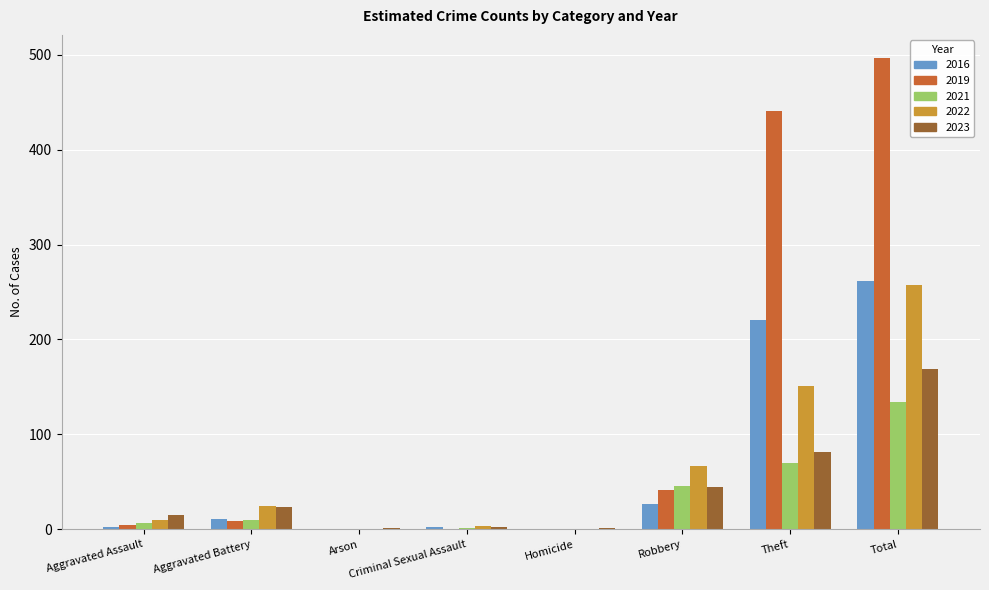

What is the greatest value displayed?

496